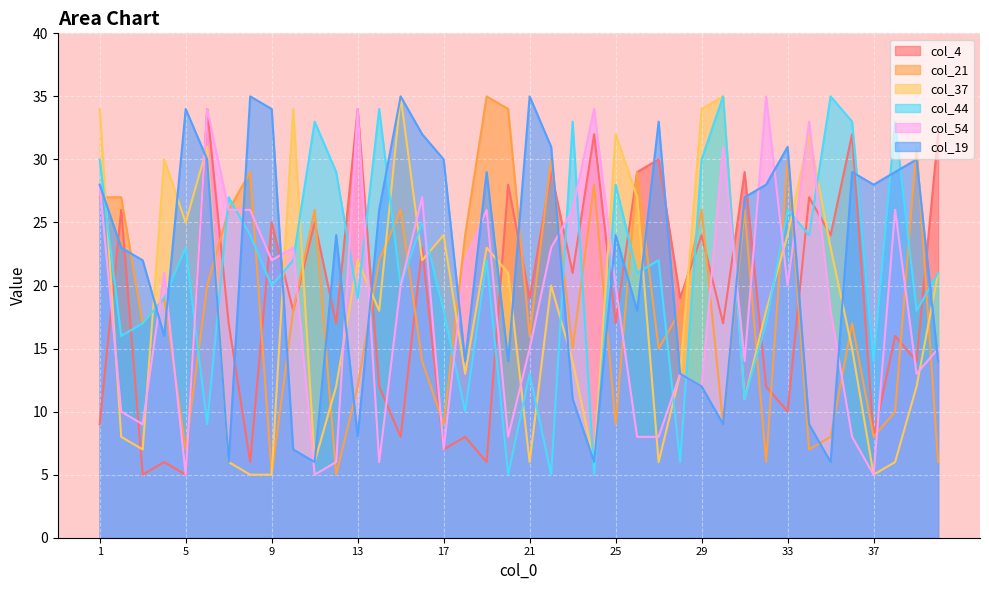

Is the value of col_54 at 6 greater than the value of col_19 at 35?

Yes